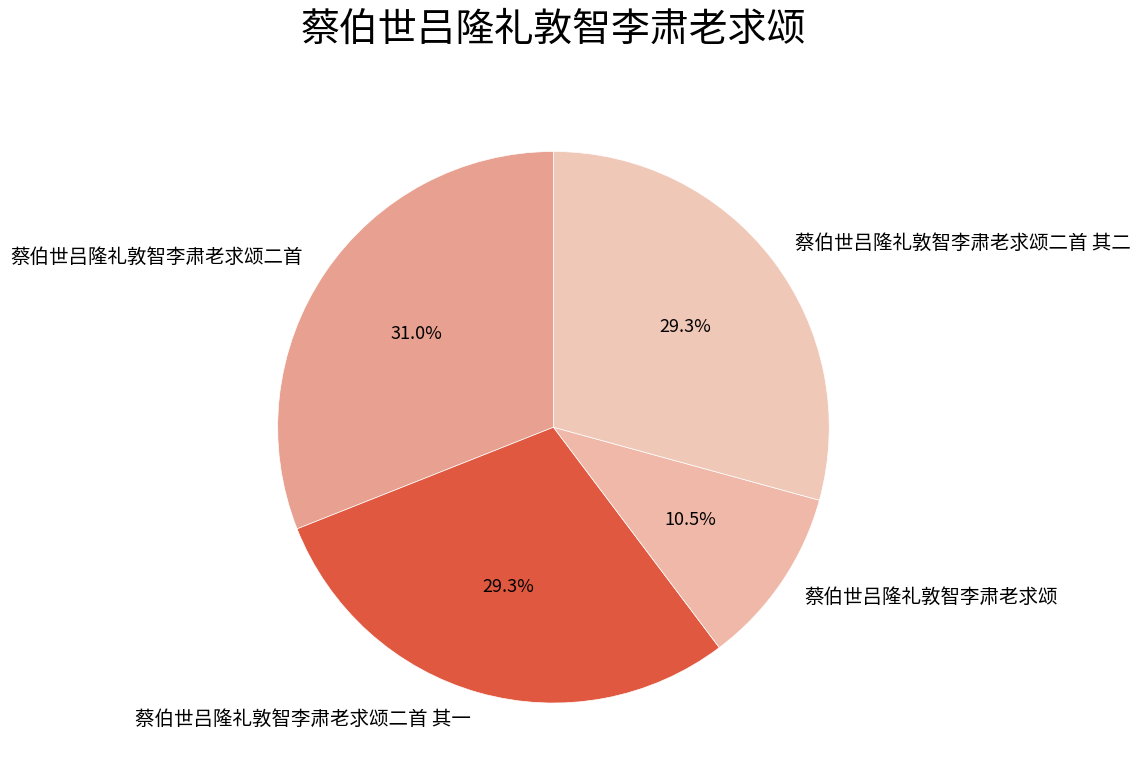

What is the ratio of the value at 蔡伯世吕隆礼敦智李肃老求颂二首 其一 to the value at 蔡伯世吕隆礼敦智李肃老求颂二首 其二?

1.0